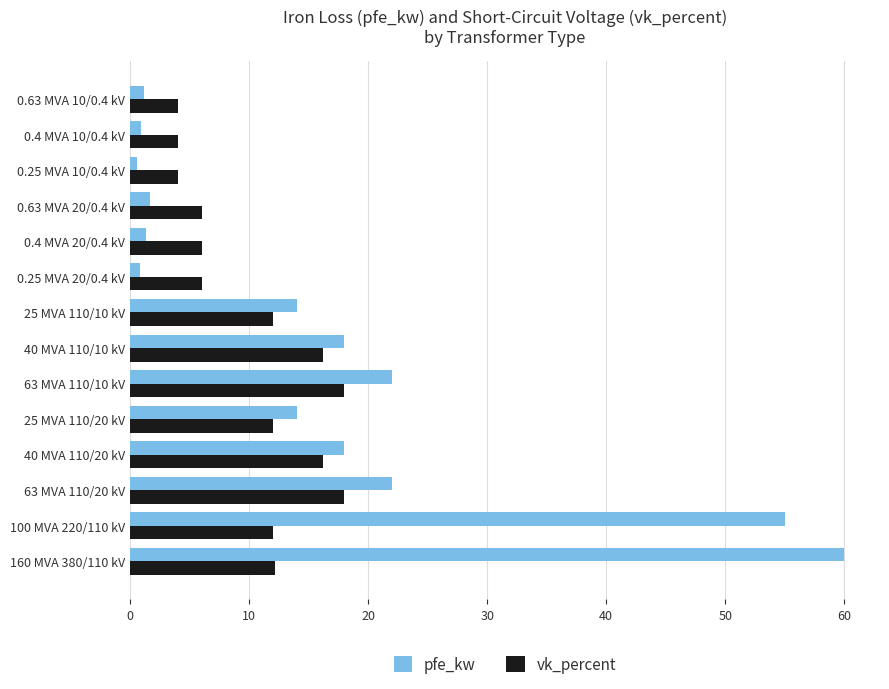

What is the sum of all pfe_kw values?

229.5